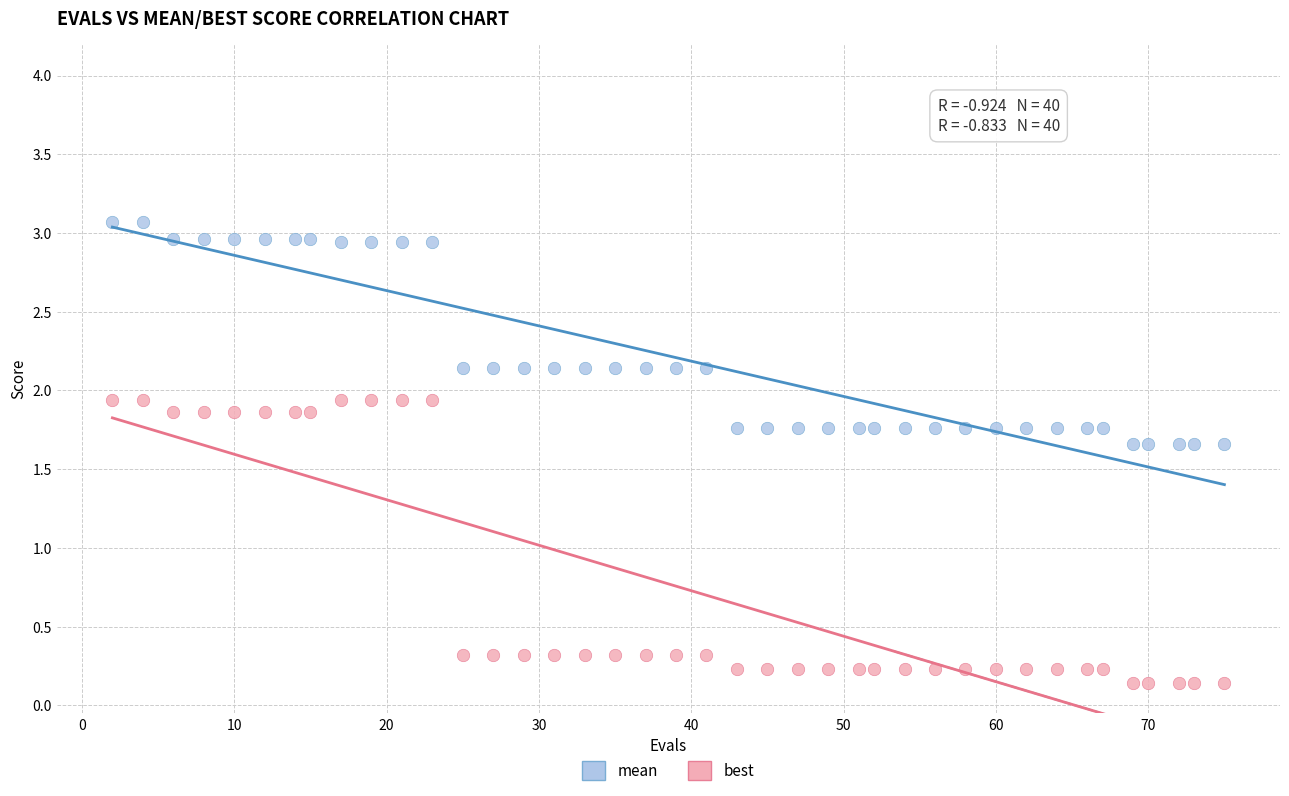

Which series contains the highest Y value?

mean